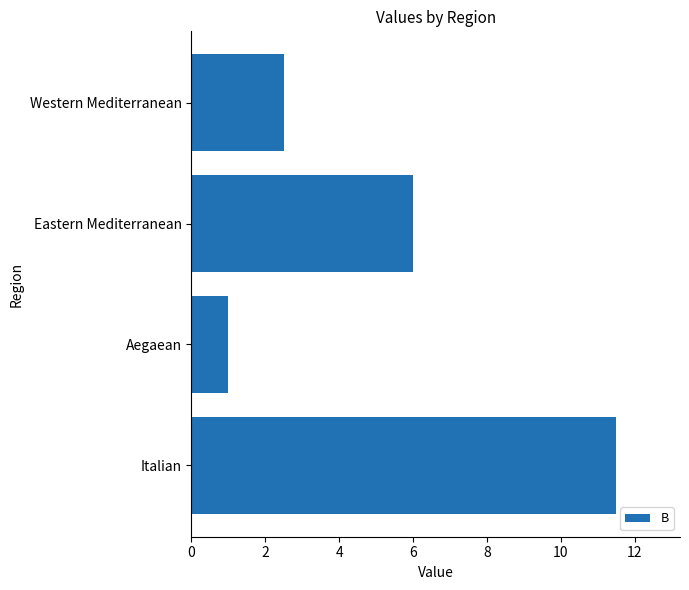

The chart shows a value of 3.3 at Western Mediterranean. True or false?

False